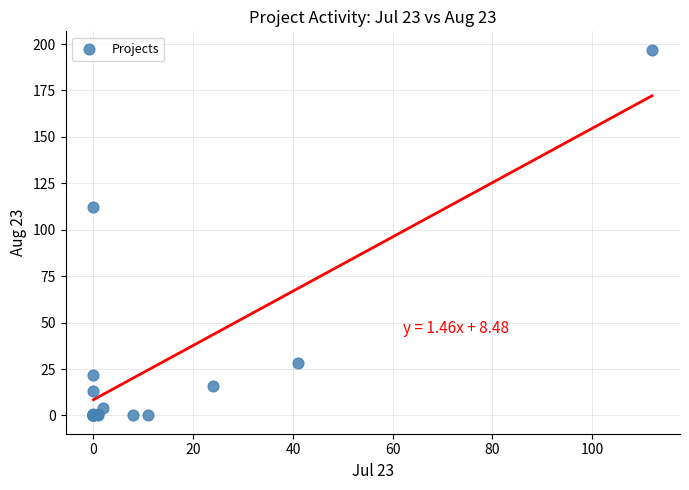

What Y value in the scatter plot is closest to 98?

112